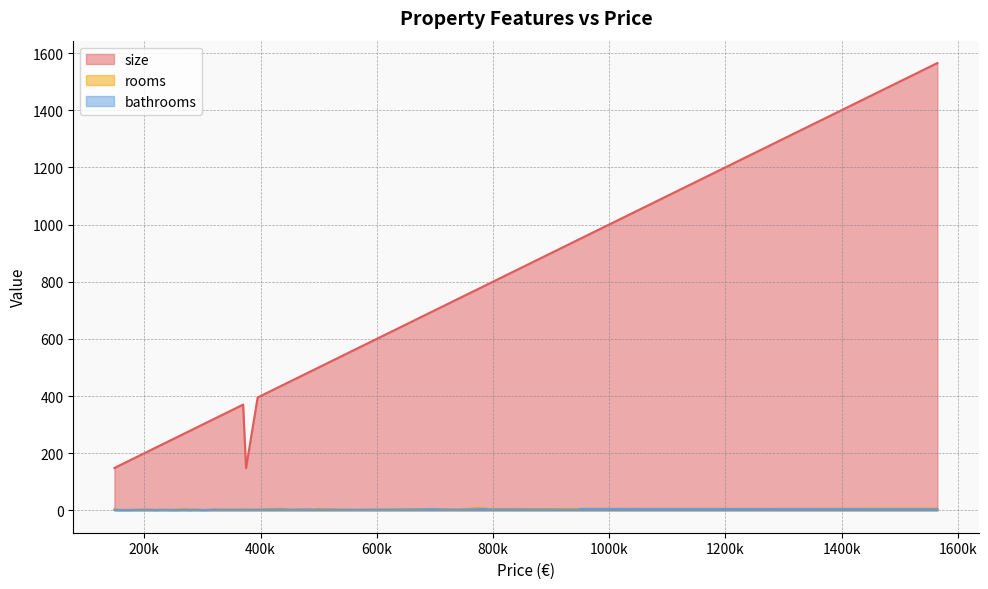

How many series are shown in this chart?

3